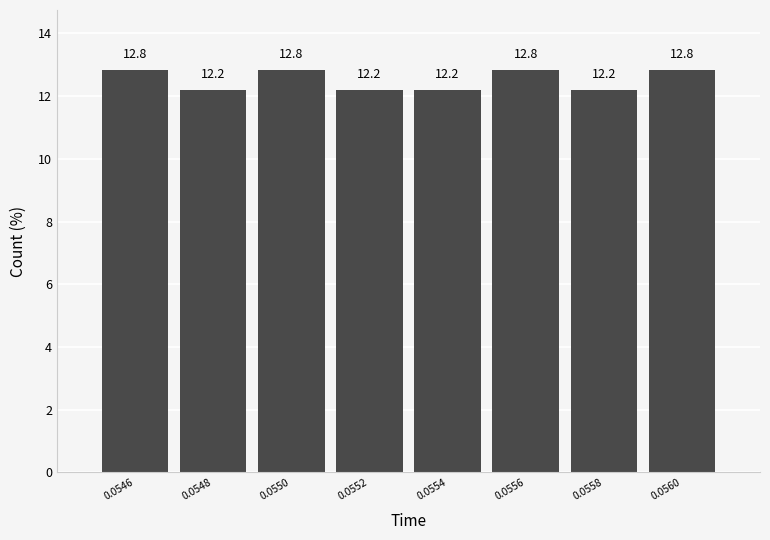

Reading right to left, list all the values displayed in this chart.

12.8	12.2	12.8	12.2	12.2	12.8	12.2	12.8